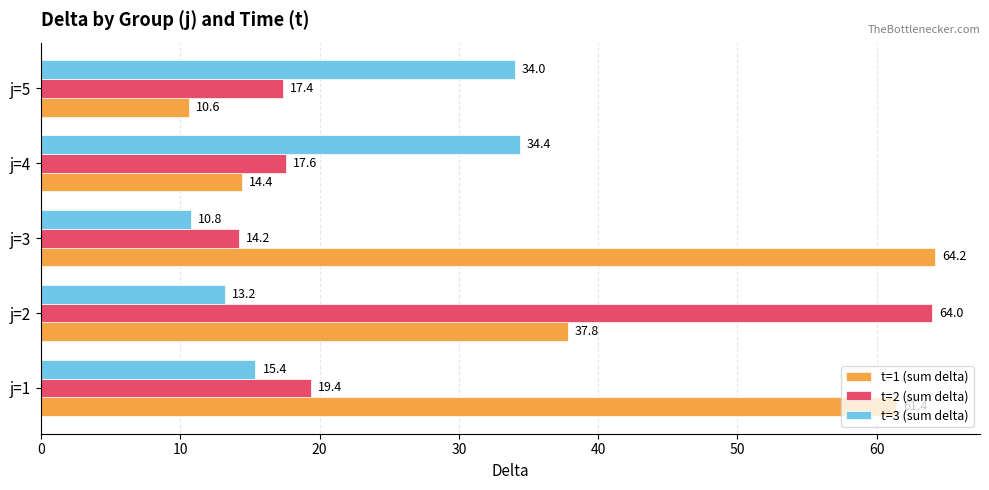

Which series has the widest spread of values?

t=1 (sum delta)